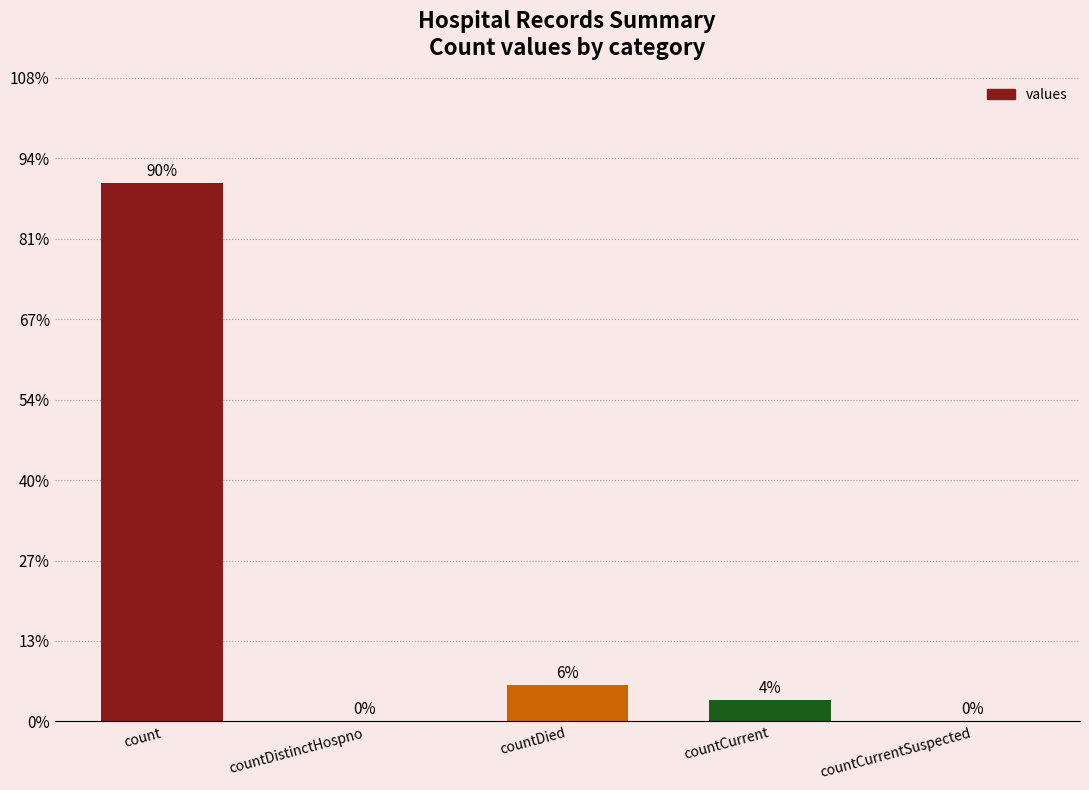

List the labels in order of value, largest first.

count, countDied, countCurrent, countDistinctHospno, countCurrentSuspected